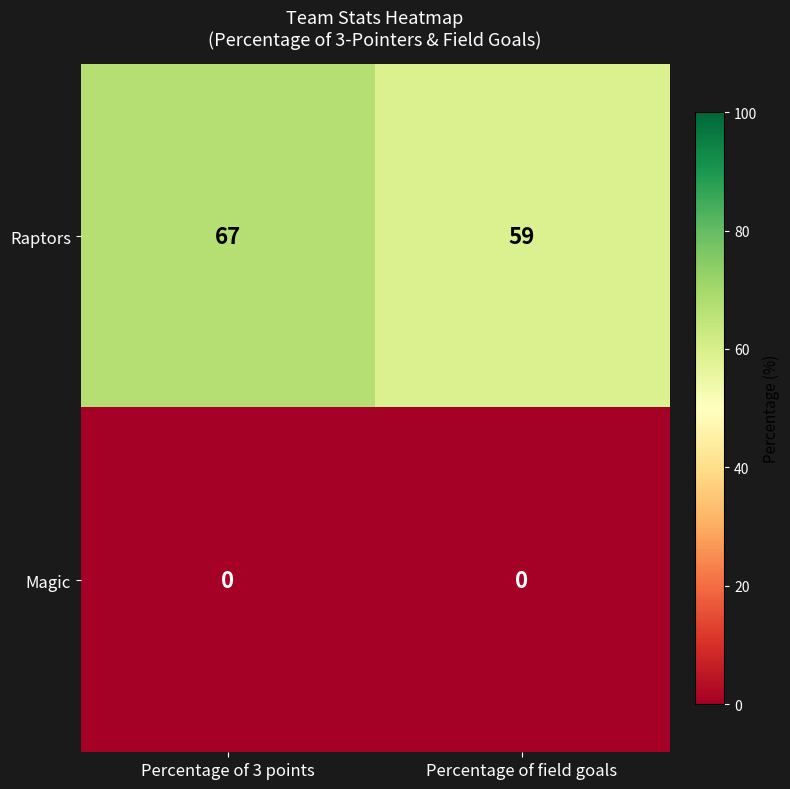

Which series has the largest total across all categories?

Raptors